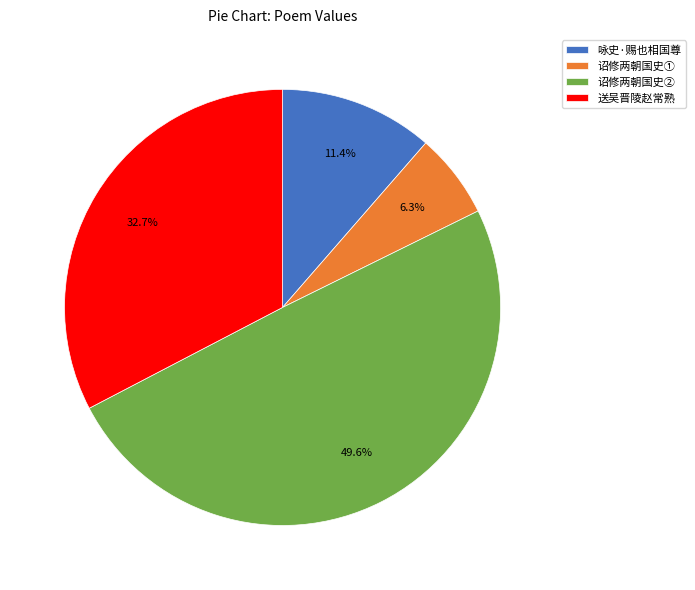

Is there a majority slice in this chart?

No